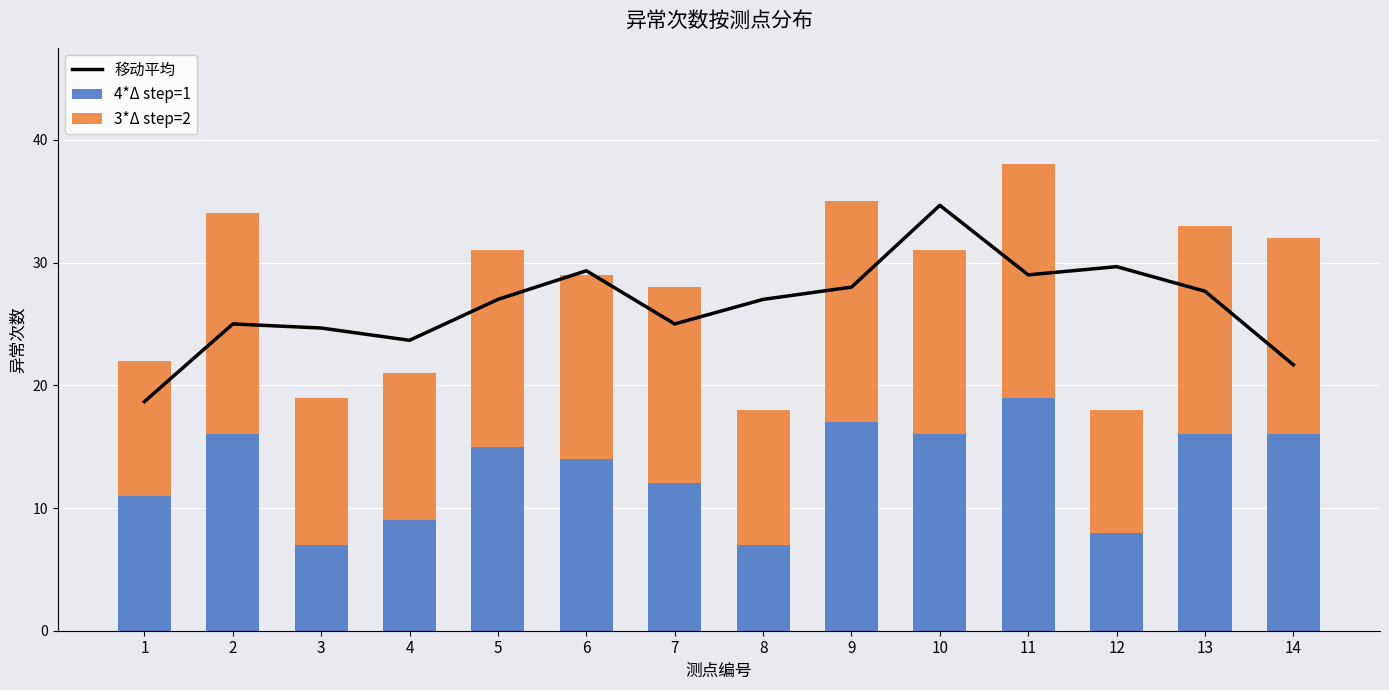

What is the sum of the 移动平均 values at 6 and 2?

54.3